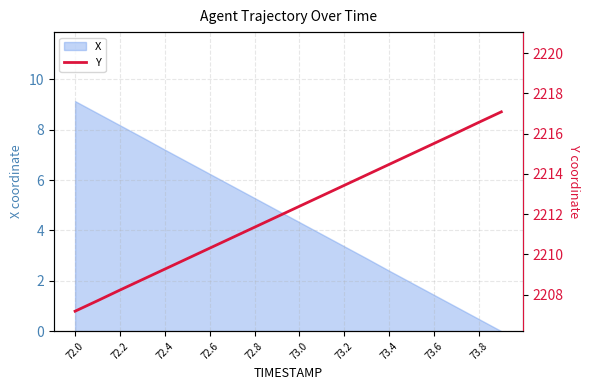

The value of X at 72.0 is 9.1. True or false?

True